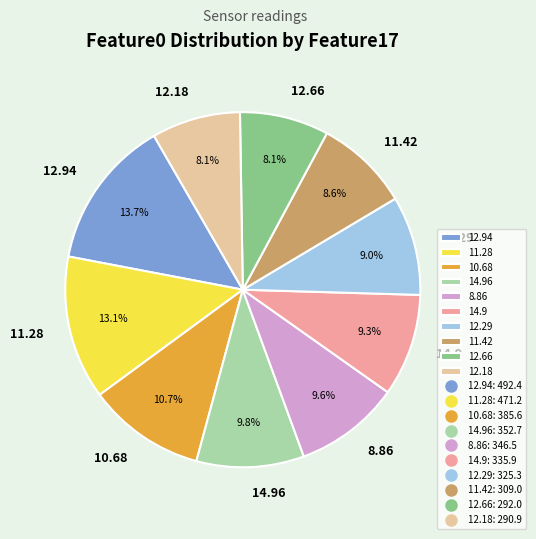

How many segments does this pie chart have?

10